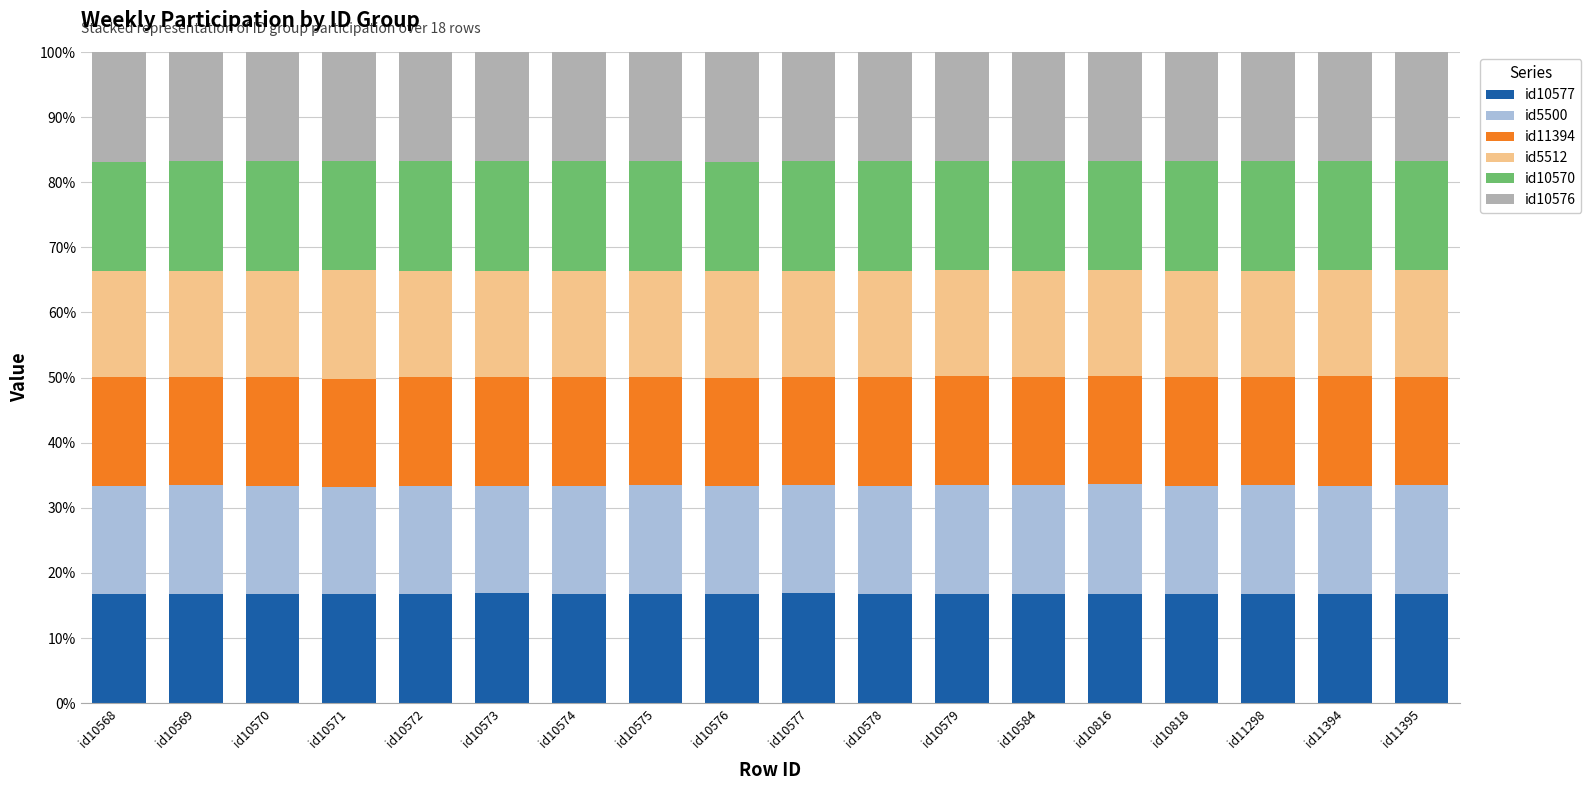

What is the minimum value for id10577?

16.8